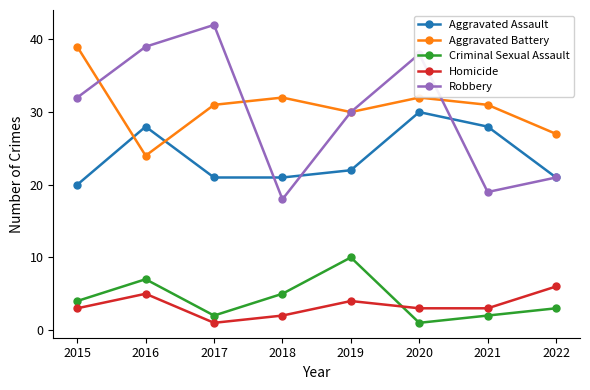

Which category has the highest value across all series?

2017